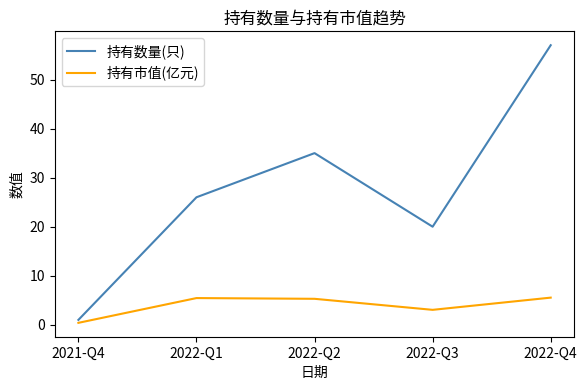

At how many categories does at least one series exceed 9?

4